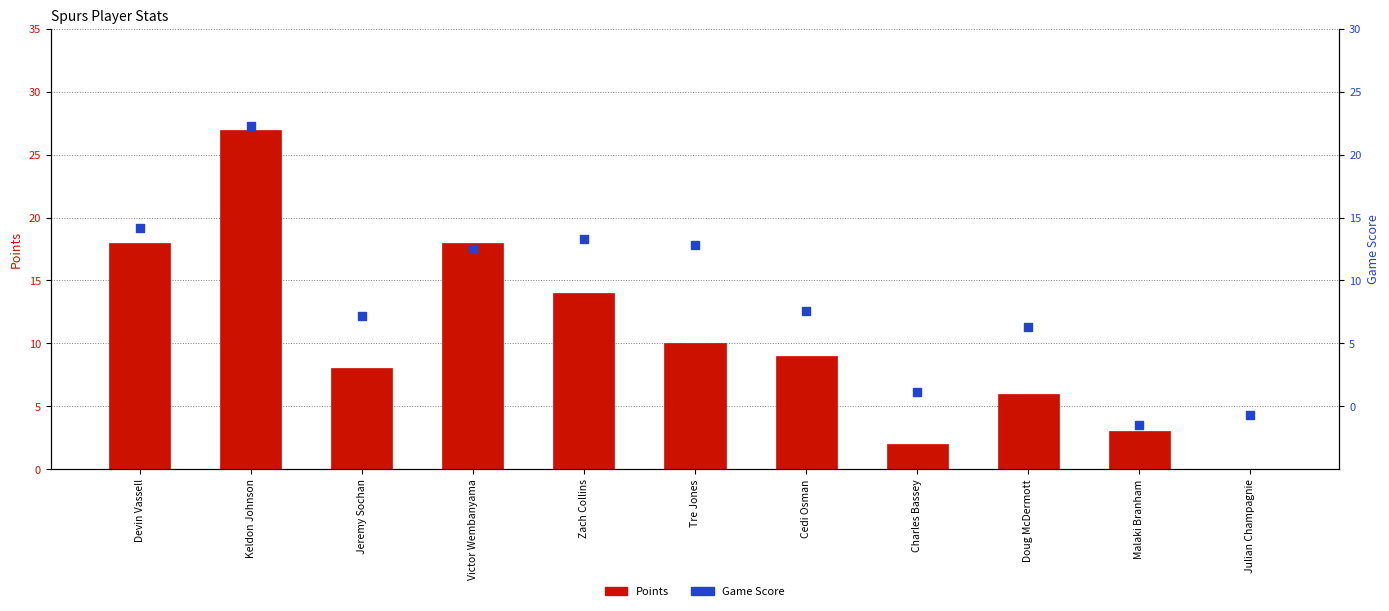

Which series has the largest total across all categories?

Points